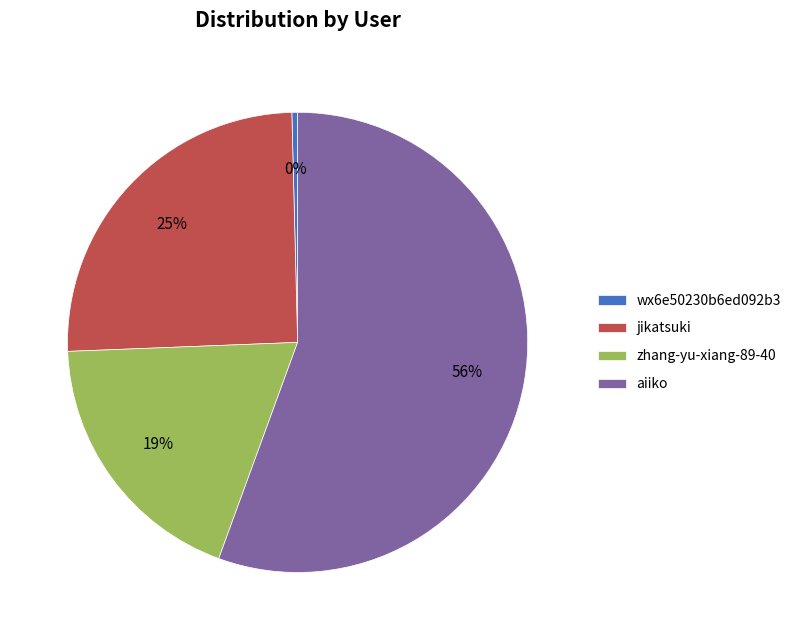

What is the majority slice?

aiiko